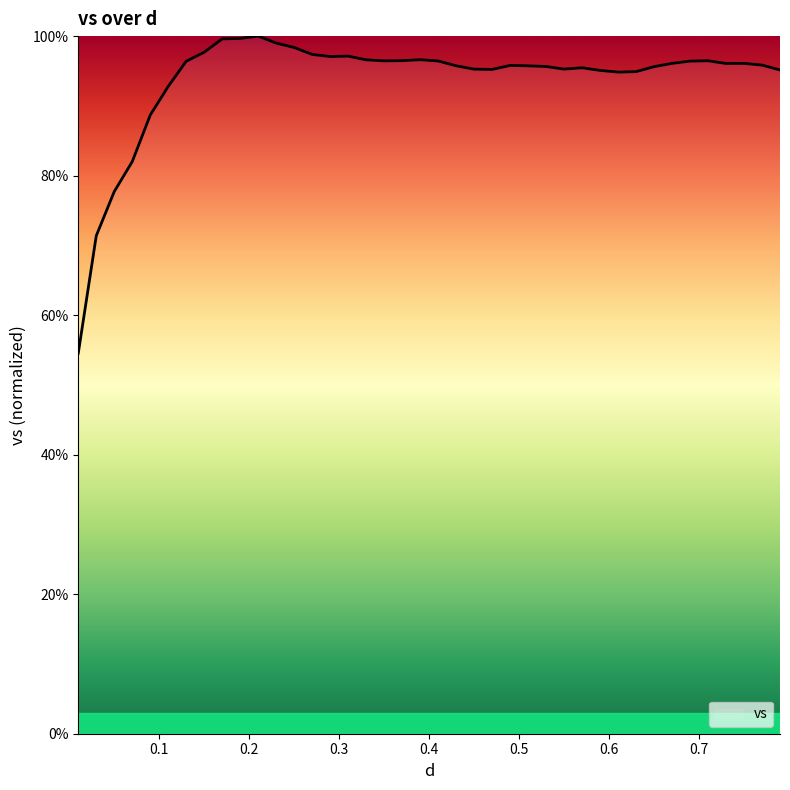

What is the difference between the maximum and minimum values?

45.5